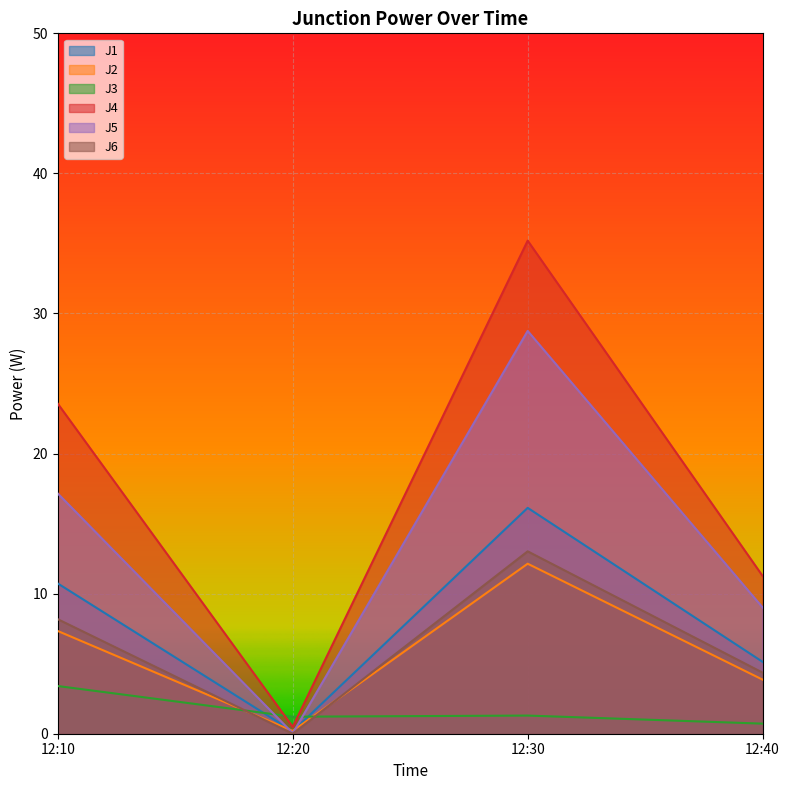

At which category is the sum across all series the highest?

12:30